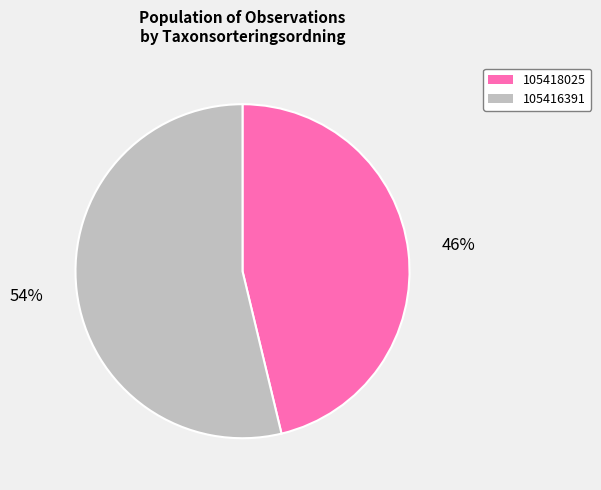

To the nearest percent, what is the average slice percentage?

50%